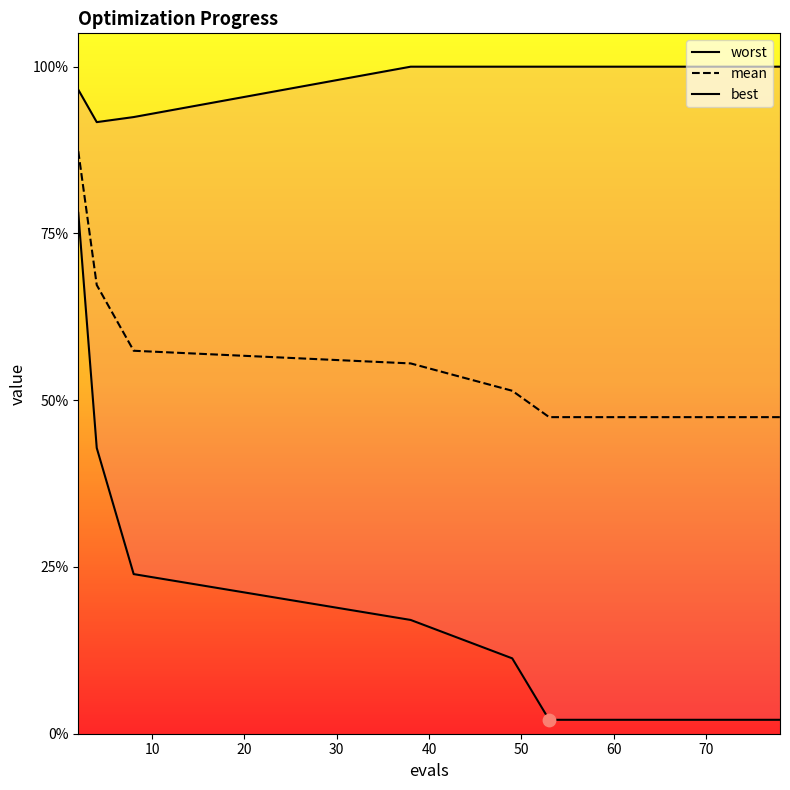

Which series contains the highest Y value?

worst